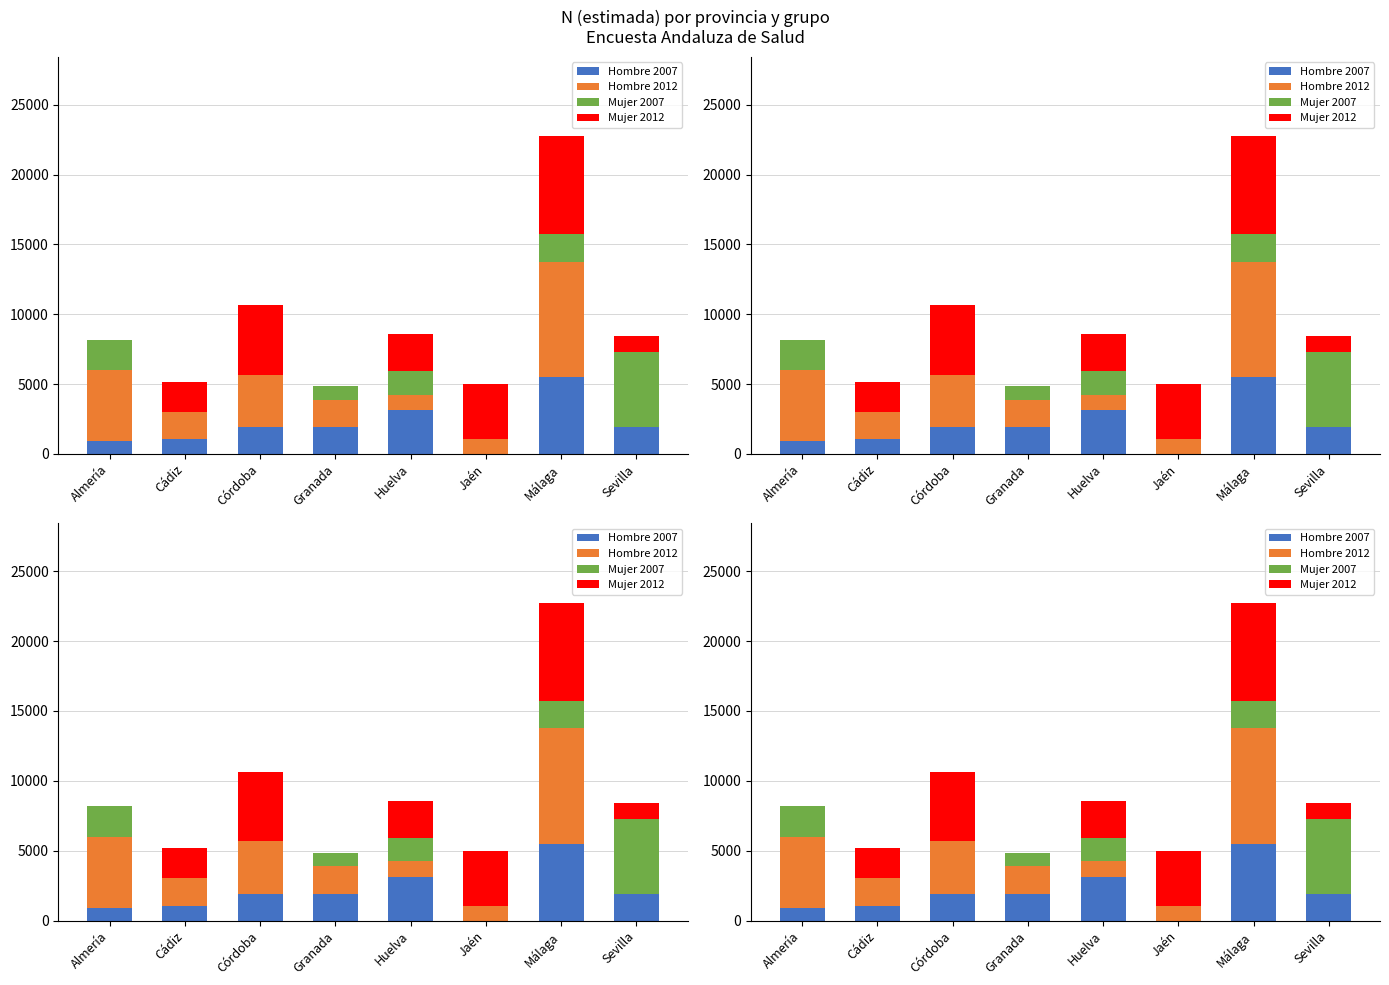

What is the difference between the highest and lowest values at Córdoba?

4978